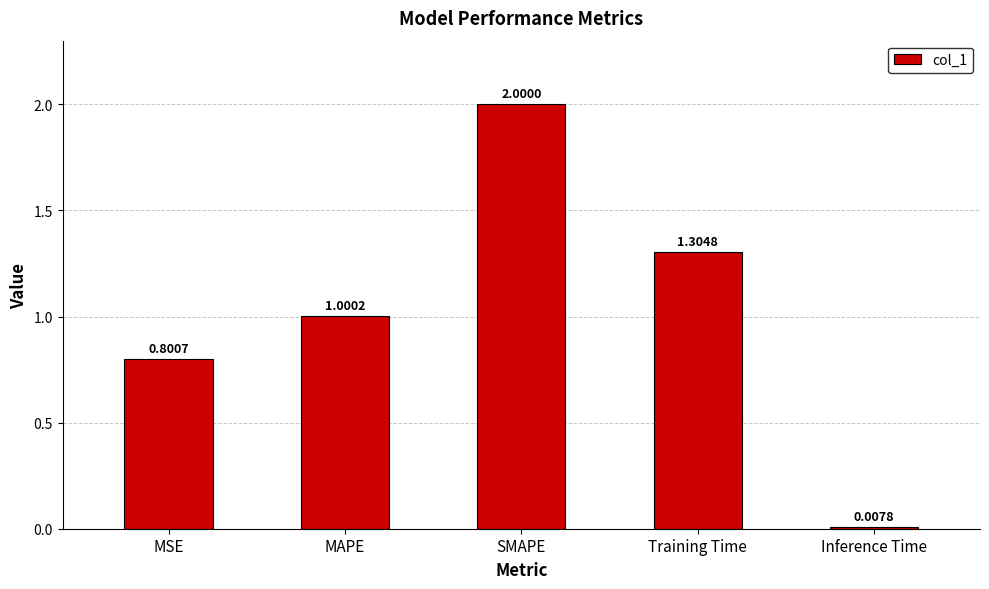

How many data points are above 1?

3